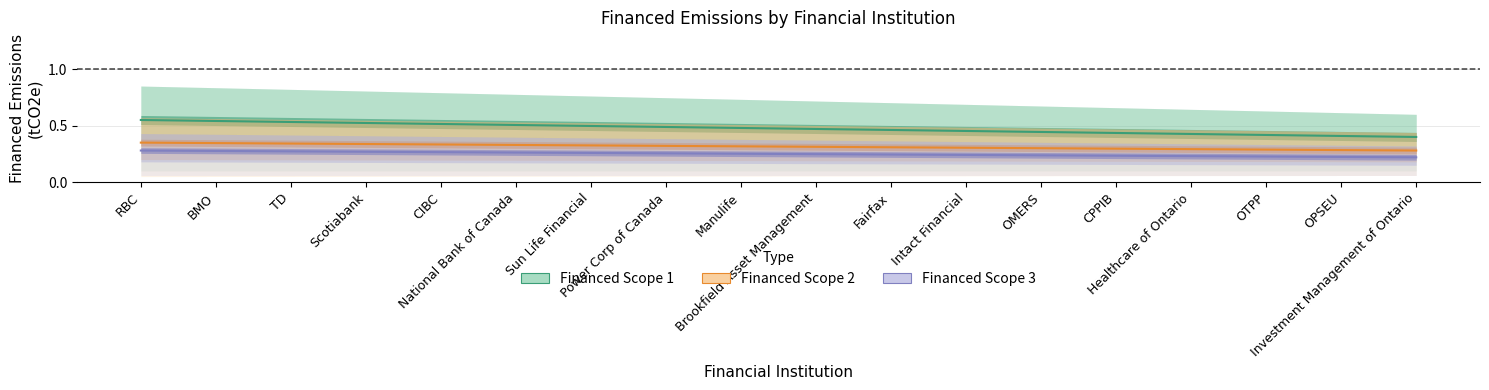

Is it true that Financed Scope 2 equals 0.1 at CPPIB?

False